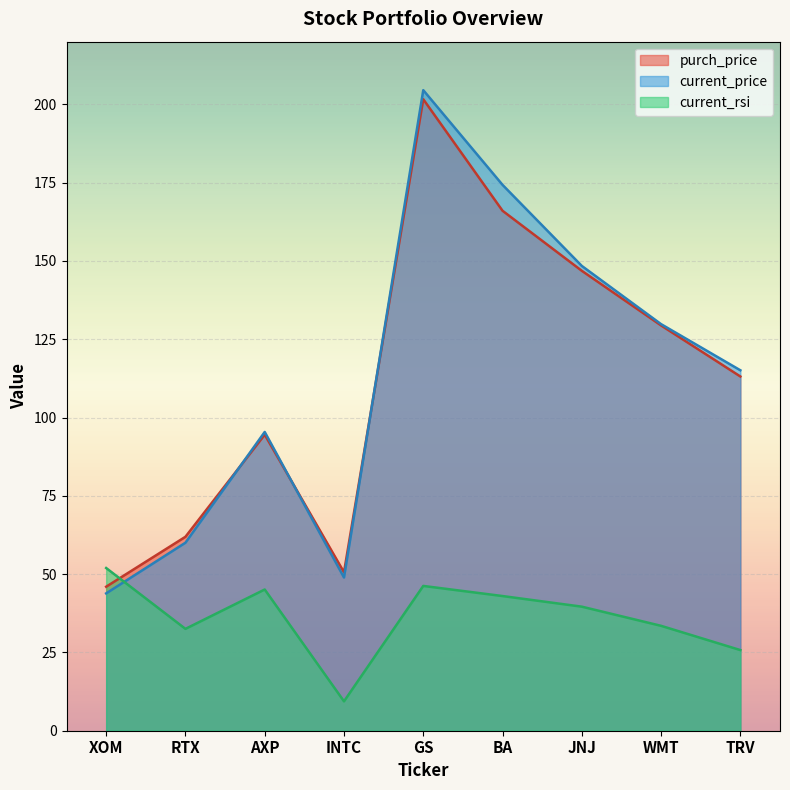

Is it true that purch_price equals 201.6 at GS?

True